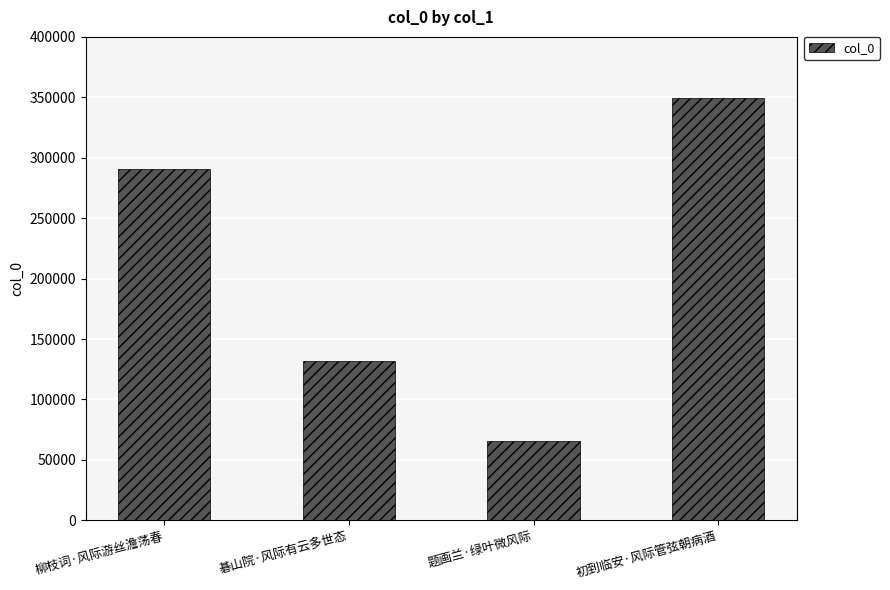

What is the difference between the values at 题画兰·绿叶微风际 and 柳枝词·风际游丝澹荡春?

224912